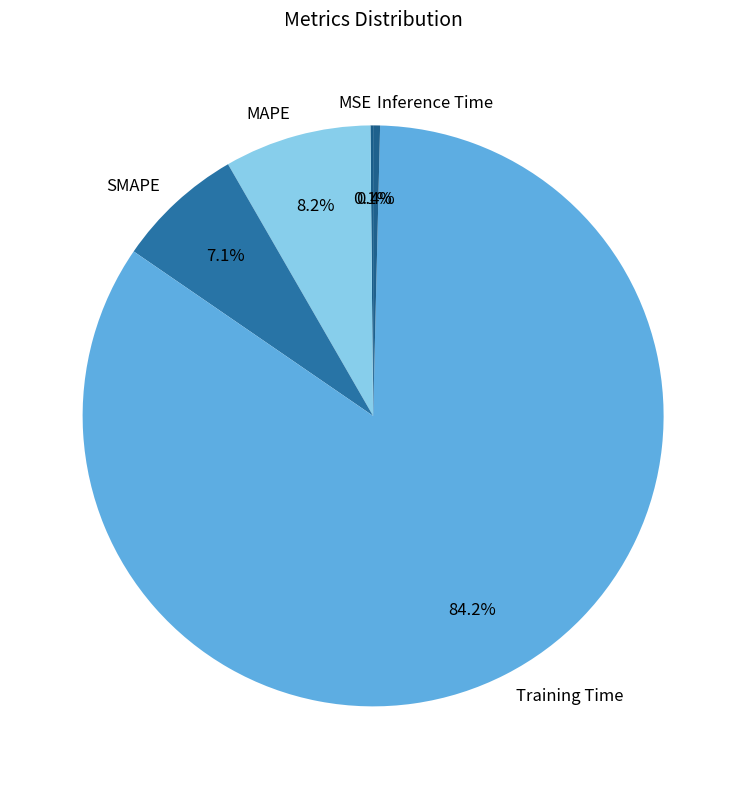

Is there any slice that represents more than half of the pie?

Yes